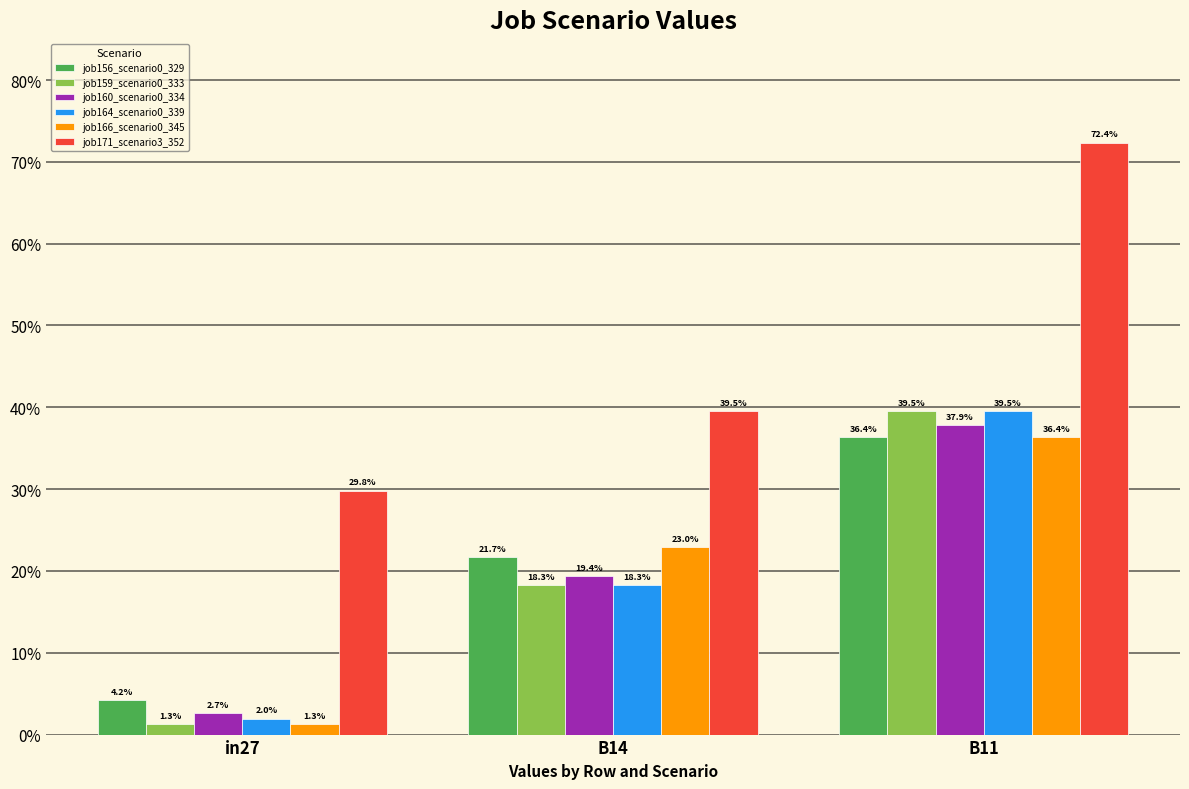

Which series changed the most between in27 and B14?

job166_scenario0_345